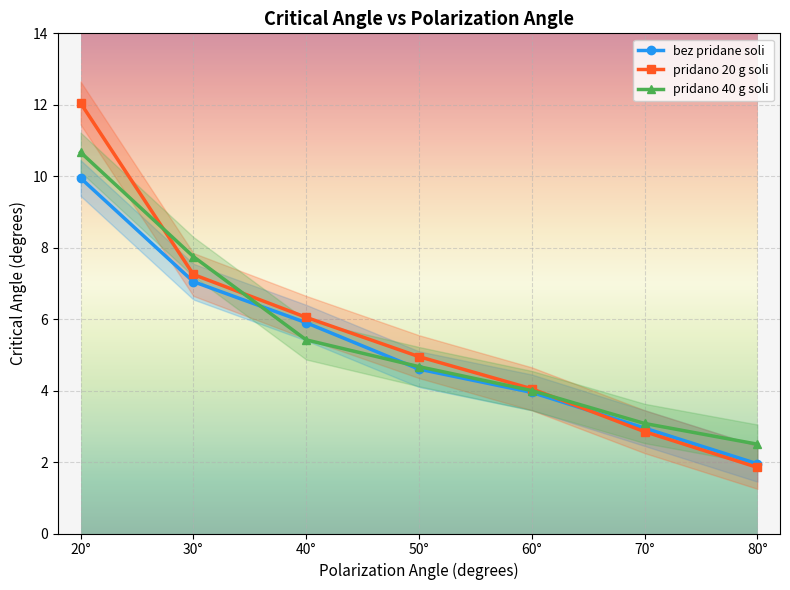

The pridano 20 g soli series shows 2.9 at 70°. True or false?

True